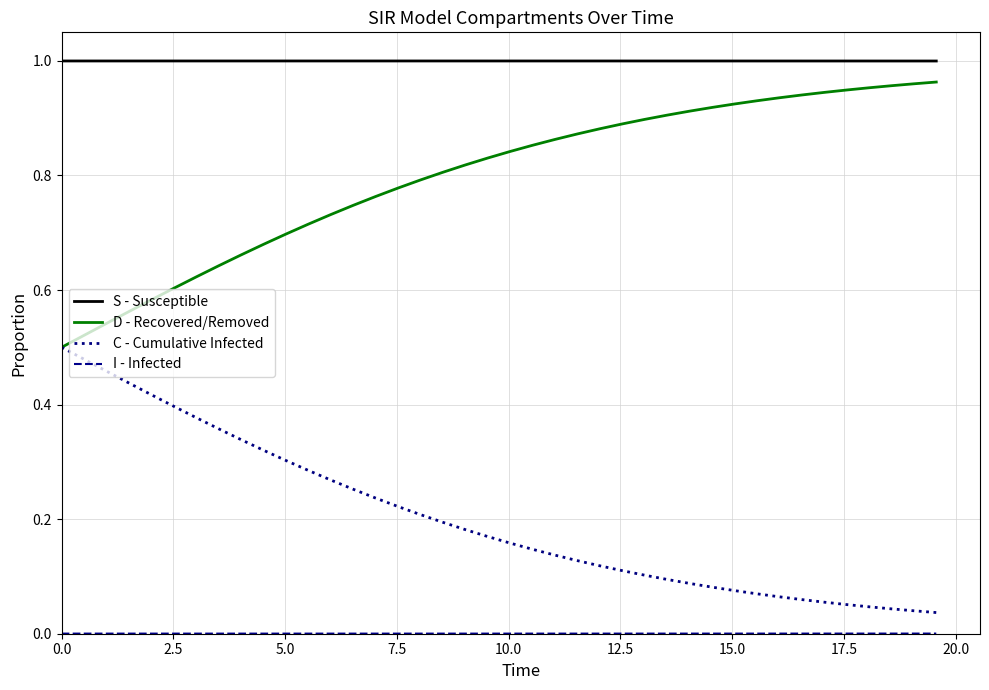

True or false: D - Recovered/Removed and S - Susceptible cross at least once.

False